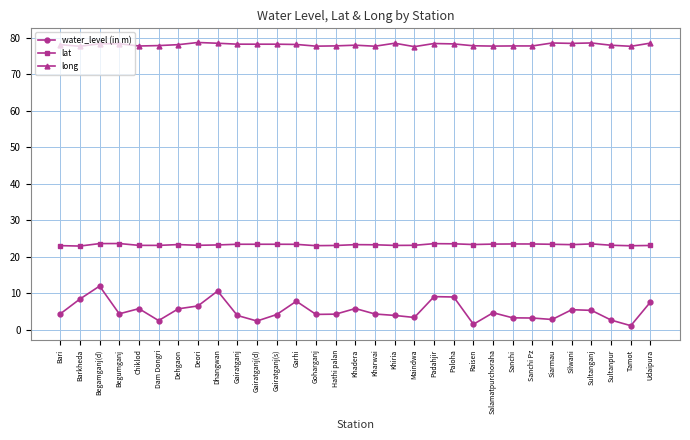

What is the total value across all series at Gairatganj(d)?

104.0